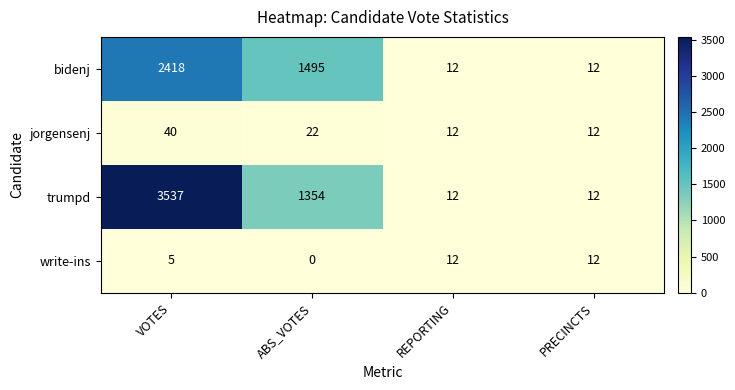

Rank the series at VOTES from lowest to highest value.

write-ins, jorgensenj, bidenj, trumpd